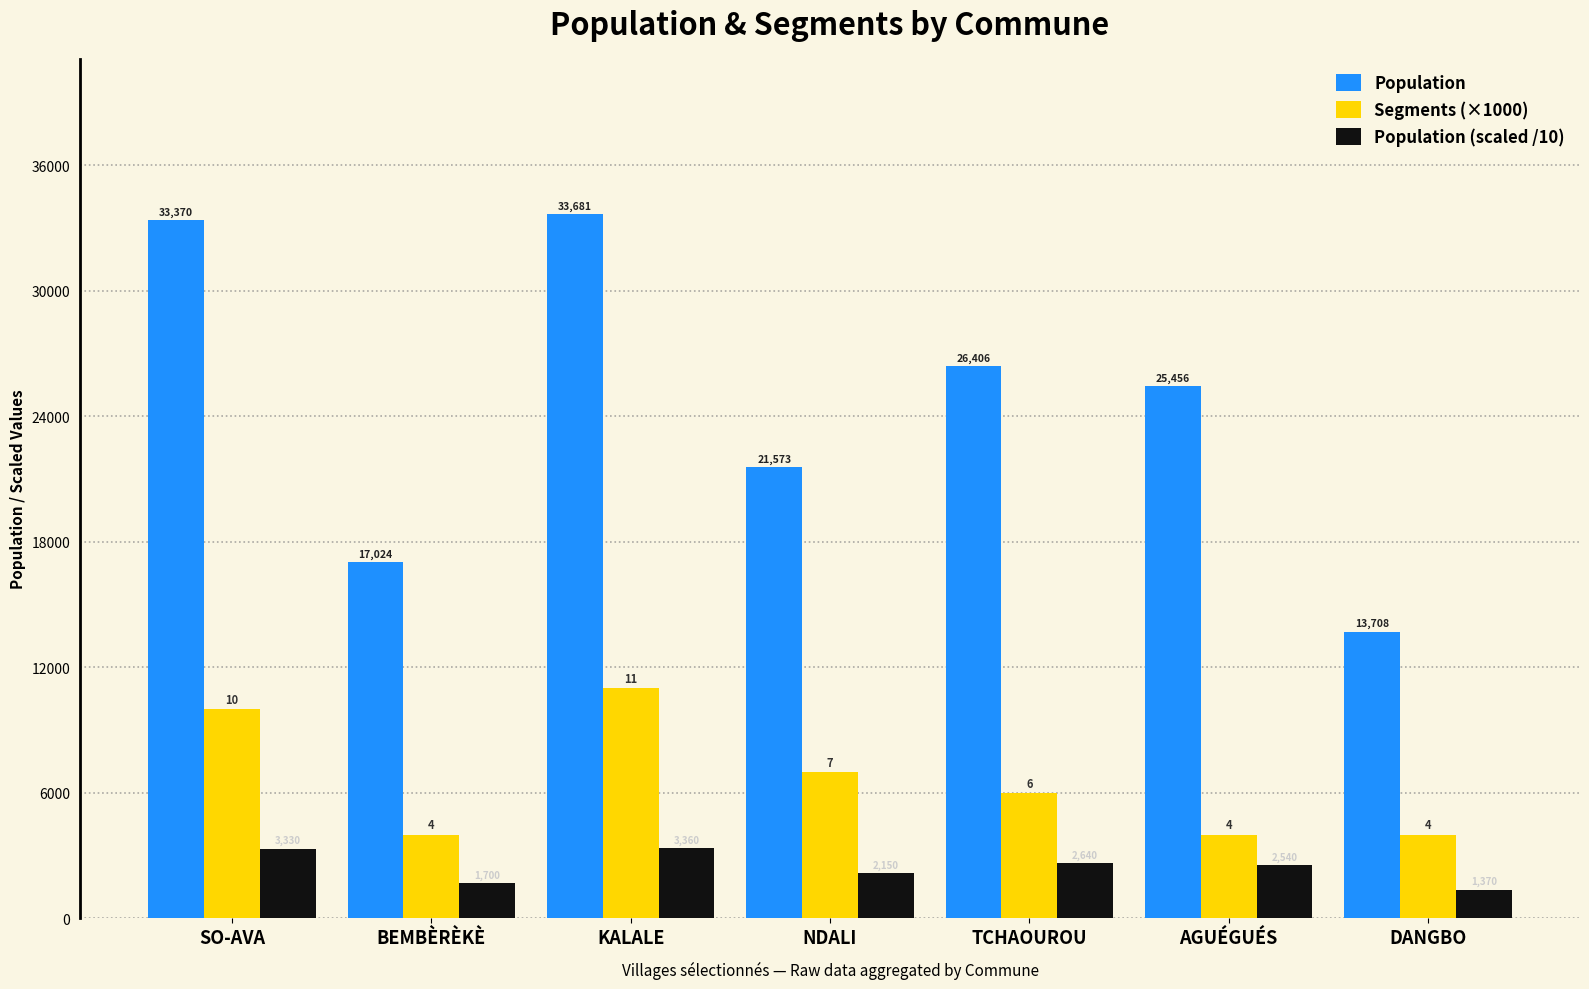

Between BEMBÈRÈKÈ and TCHAOUROU, which series saw the biggest shift?

Population